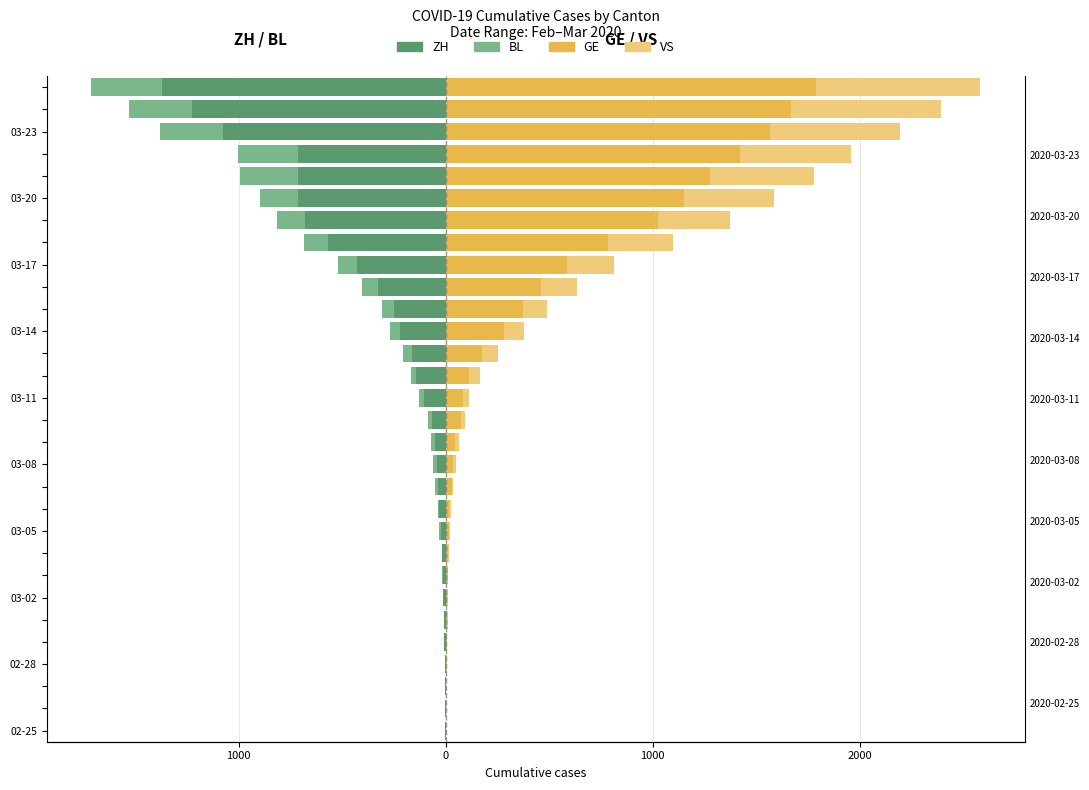

How many groups of bars are there?

30